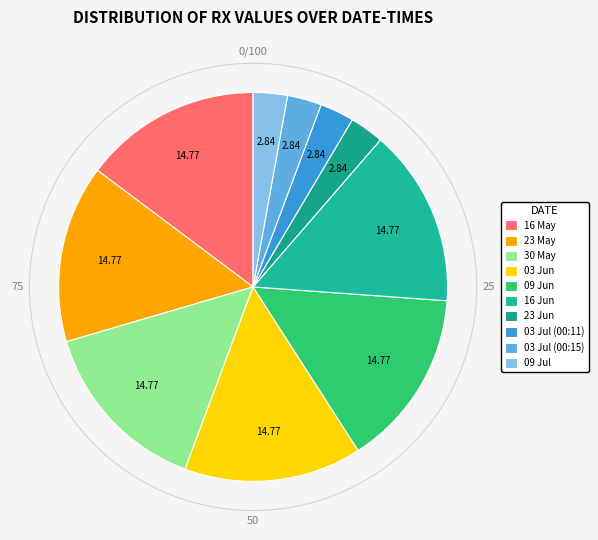

Is there any slice that represents more than half of the pie?

No